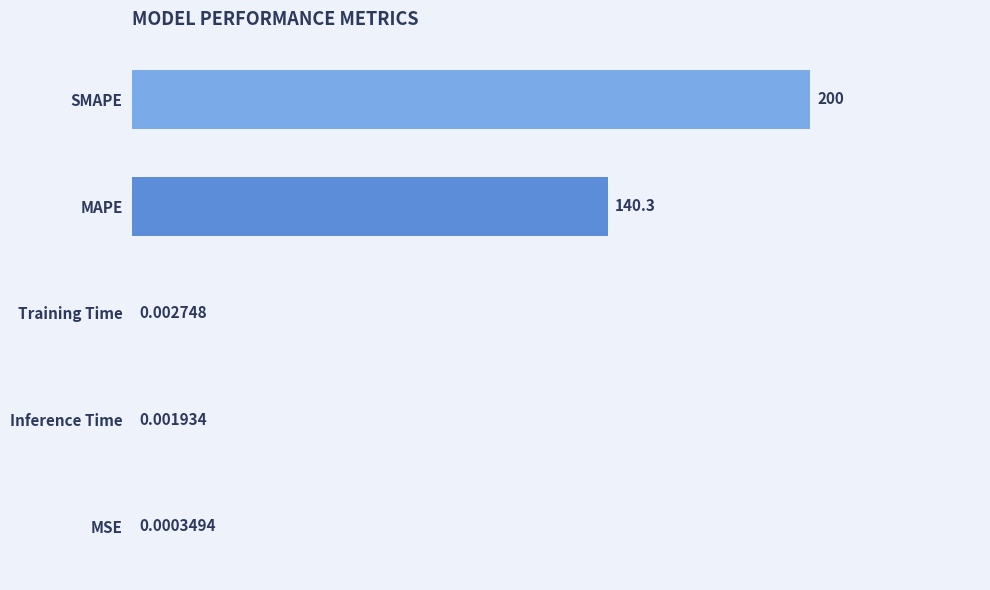

What is the sum of all values?

340.3